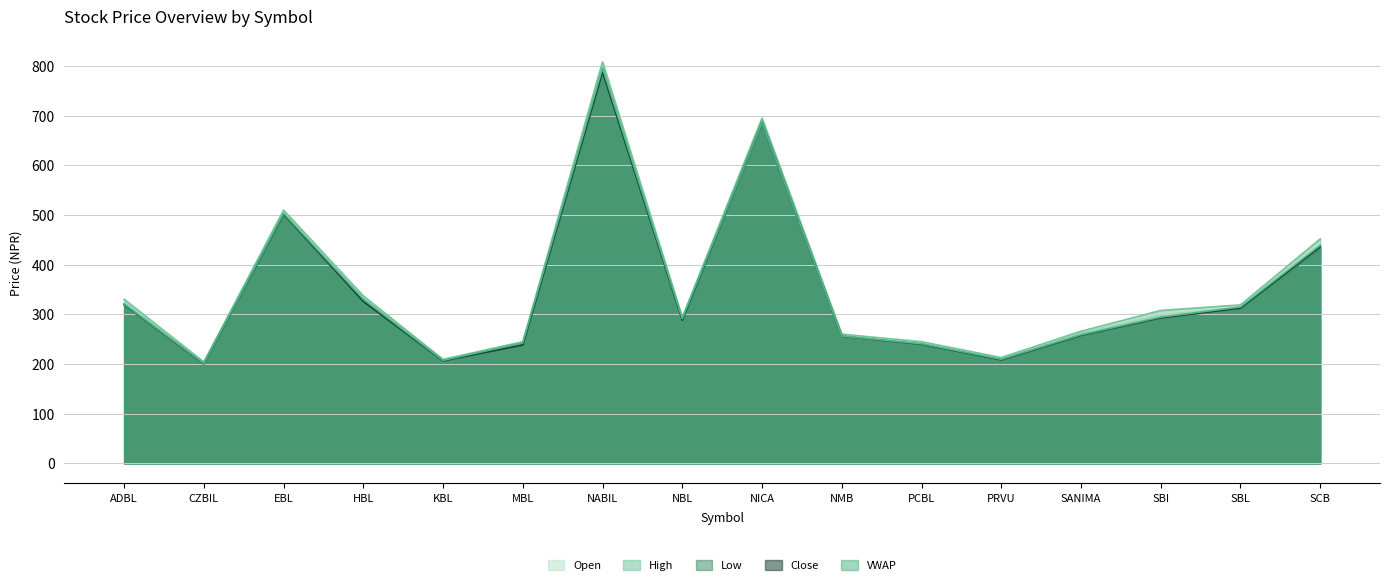

What is the approximate value of High at EBL?

509.9